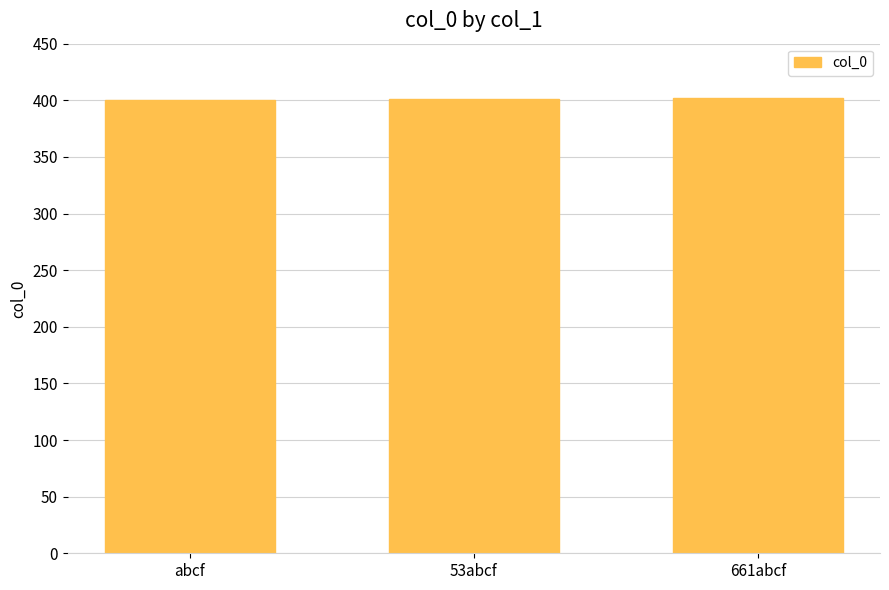

Is it true that the value at abcf is 522?

False